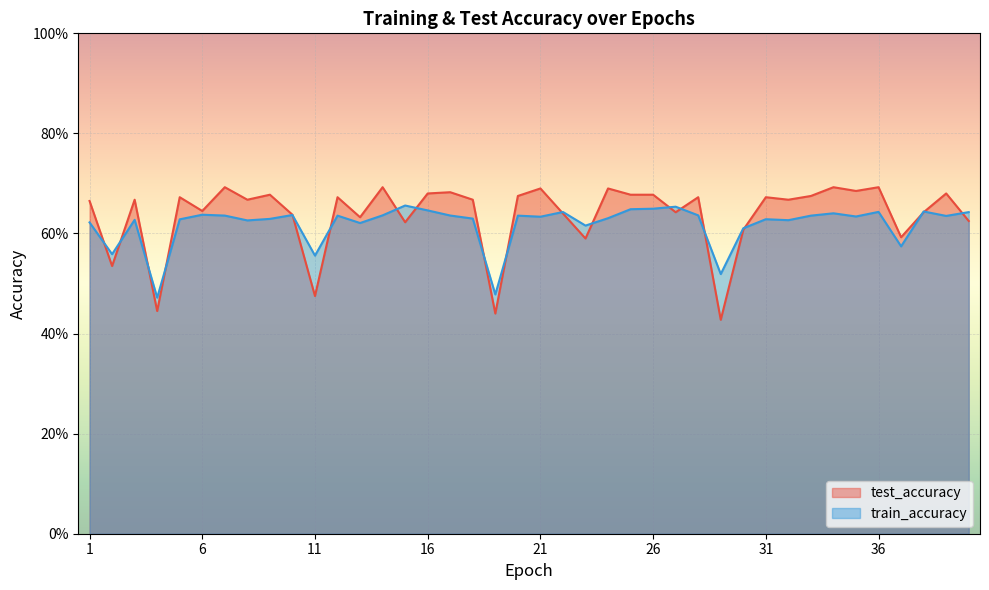

Rank the categories by train_accuracy value from lowest to highest.

4, 19, 29, 11, 2, 37, 30, 23, 13, 1, 8, 32, 3, 5, 31, 9, 18, 24, 21, 35, 39, 33, 12, 20, 7, 17, 28, 14, 10, 6, 34, 40, 22, 36, 38, 16, 25, 26, 27, 15